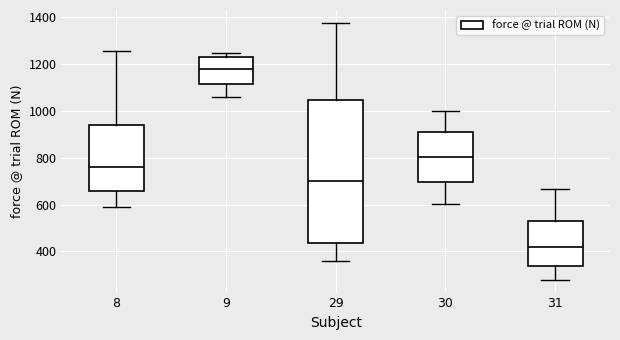

Which box is the tallest, from its lower edge to its upper edge?

29